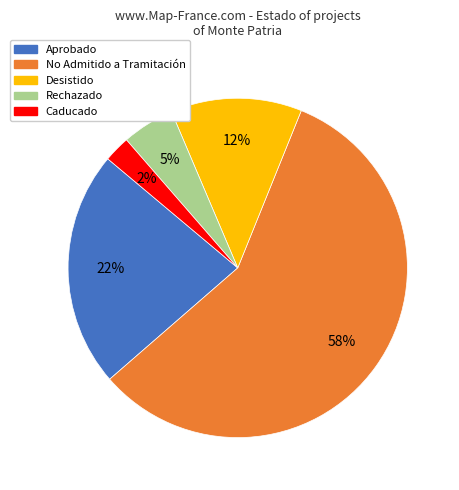

Is the sum of Caducado and Rechazado greater than half?

No